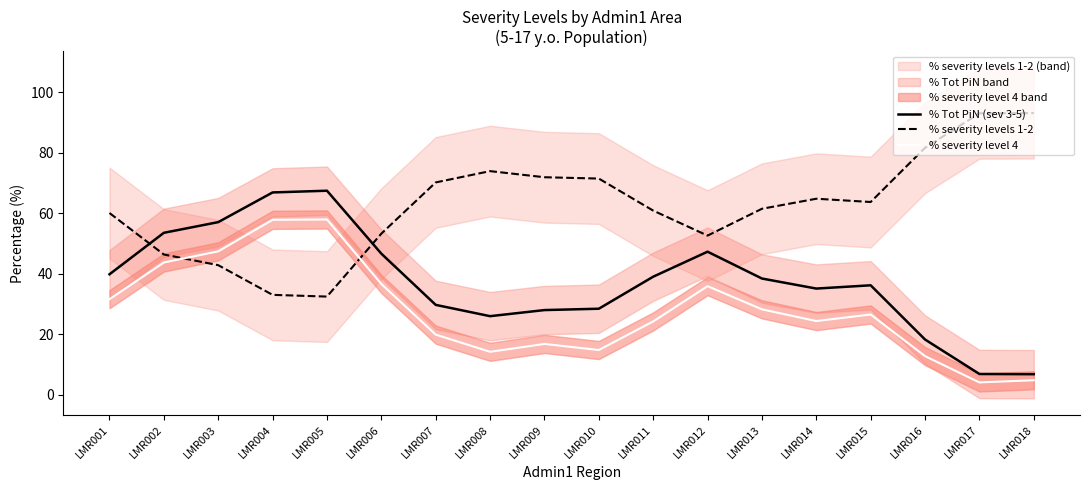

List the labels in order of % severity level 4 value, largest first.

LMR005, LMR004, LMR003, LMR002, LMR006, LMR012, LMR001, LMR013, LMR015, LMR014, LMR011, LMR007, LMR009, LMR010, LMR008, LMR016, LMR018, LMR017